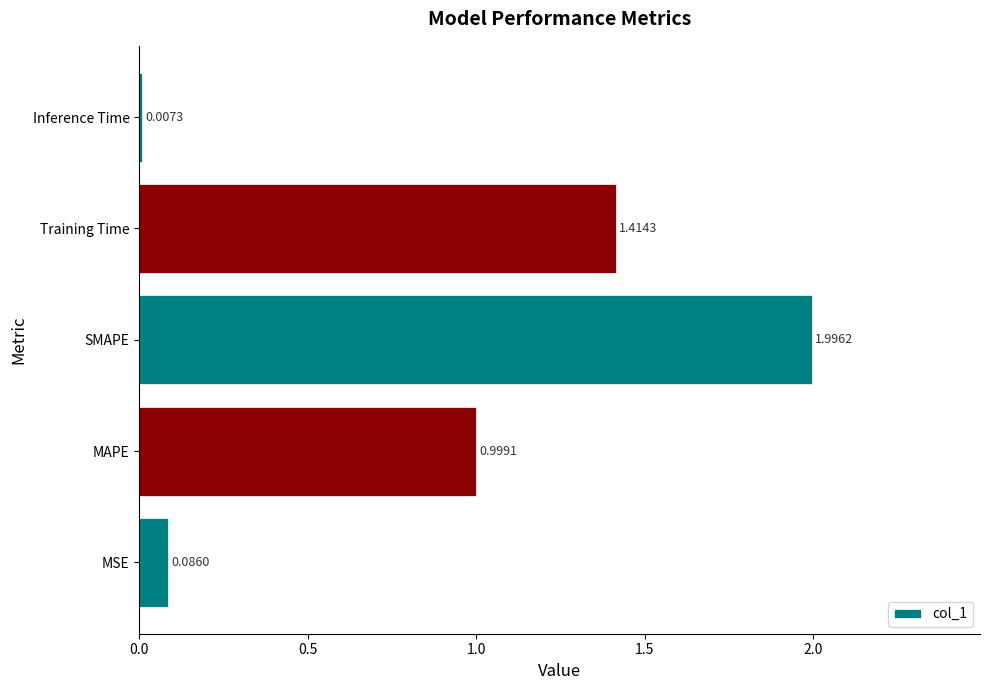

At which category does the chart reach its peak across all series?

SMAPE